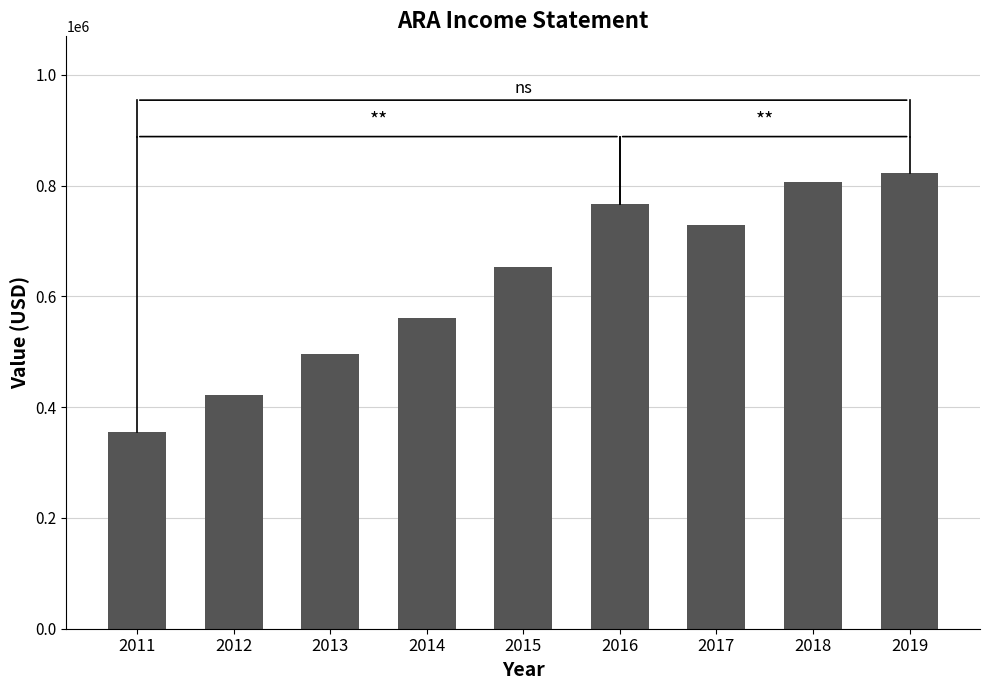

The value at 2017 is 1006726. True or false?

False